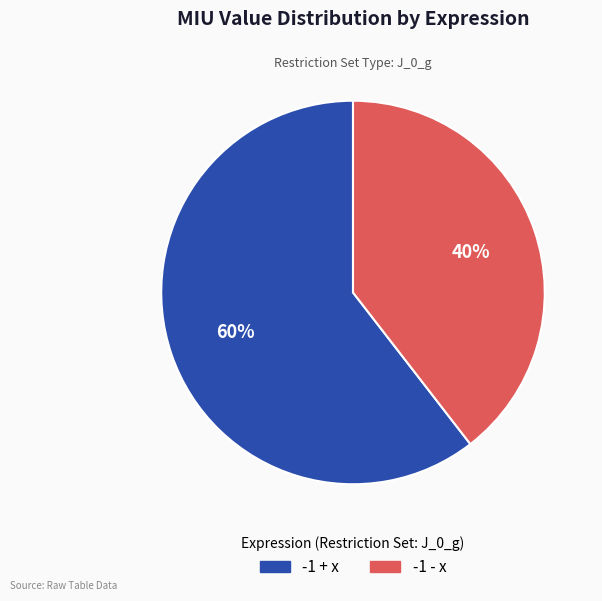

Rank the categories by value from lowest to highest.

-1 - x, -1 + x